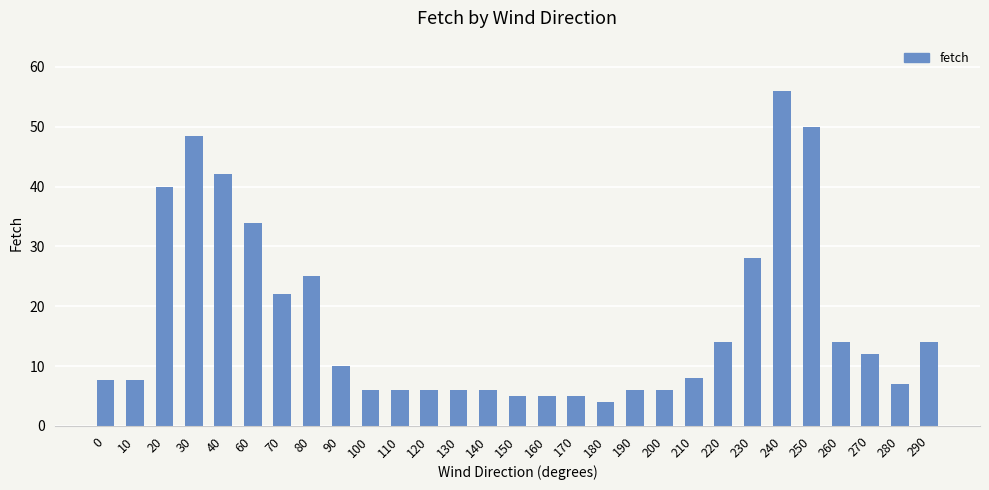

What is the ratio of the value at 70 to the value at 180?

5.5